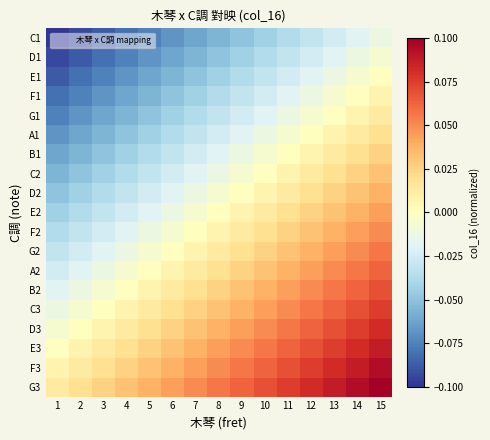

Reading left to right, what are all the values shown in this chart?

C1: 1=-0.1	2=-0.1	3=-0.1	4=-0.1	5=-0.1	6=-0.1	7=-0.1	8=-0.1	9=-0.1	10=-0.0	11=-0.0	12=-0.0	13=-0.0	14=-0.0	15=-0.0
D1: 1=-0.1	2=-0.1	3=-0.1	4=-0.1	5=-0.1	6=-0.1	7=-0.1	8=-0.1	9=-0.0	10=-0.0	11=-0.0	12=-0.0	13=-0.0	14=-0.0	15=-0.0
E1: 1=-0.1	2=-0.1	3=-0.1	4=-0.1	5=-0.1	6=-0.1	7=-0.1	8=-0.0	9=-0.0	10=-0.0	11=-0.0	12=-0.0	13=-0.0	14=-0.0	15=0.0
F1: 1=-0.1	2=-0.1	3=-0.1	4=-0.1	5=-0.1	6=-0.1	7=-0.0	8=-0.0	9=-0.0	10=-0.0	11=-0.0	12=-0.0	13=-0.0	14=0.0	15=0.0
G1: 1=-0.1	2=-0.1	3=-0.1	4=-0.1	5=-0.1	6=-0.0	7=-0.0	8=-0.0	9=-0.0	10=-0.0	11=-0.0	12=-0.0	13=0.0	14=0.0	15=0.0
A1: 1=-0.1	2=-0.1	3=-0.1	4=-0.1	5=-0.0	6=-0.0	7=-0.0	8=-0.0	9=-0.0	10=-0.0	11=-0.0	12=0.0	13=0.0	14=0.0	15=0.0
B1: 1=-0.1	2=-0.1	3=-0.1	4=-0.0	5=-0.0	6=-0.0	7=-0.0	8=-0.0	9=-0.0	10=-0.0	11=0.0	12=0.0	13=0.0	14=0.0	15=0.0
C2: 1=-0.1	2=-0.1	3=-0.0	4=-0.0	5=-0.0	6=-0.0	7=-0.0	8=-0.0	9=-0.0	10=0.0	11=0.0	12=0.0	13=0.0	14=0.0	15=0.0
D2: 1=-0.1	2=-0.0	3=-0.0	4=-0.0	5=-0.0	6=-0.0	7=-0.0	8=-0.0	9=0.0	10=0.0	11=0.0	12=0.0	13=0.0	14=0.0	15=0.0
E2: 1=-0.0	2=-0.0	3=-0.0	4=-0.0	5=-0.0	6=-0.0	7=-0.0	8=0.0	9=0.0	10=0.0	11=0.0	12=0.0	13=0.0	14=0.0	15=0.0
F2: 1=-0.0	2=-0.0	3=-0.0	4=-0.0	5=-0.0	6=-0.0	7=0.0	8=0.0	9=0.0	10=0.0	11=0.0	12=0.0	13=0.0	14=0.0	15=0.1
G2: 1=-0.0	2=-0.0	3=-0.0	4=-0.0	5=-0.0	6=0.0	7=0.0	8=0.0	9=0.0	10=0.0	11=0.0	12=0.0	13=0.0	14=0.1	15=0.1
A2: 1=-0.0	2=-0.0	3=-0.0	4=-0.0	5=0.0	6=0.0	7=0.0	8=0.0	9=0.0	10=0.0	11=0.0	12=0.0	13=0.1	14=0.1	15=0.1
B2: 1=-0.0	2=-0.0	3=-0.0	4=0.0	5=0.0	6=0.0	7=0.0	8=0.0	9=0.0	10=0.0	11=0.0	12=0.1	13=0.1	14=0.1	15=0.1
C3: 1=-0.0	2=-0.0	3=0.0	4=0.0	5=0.0	6=0.0	7=0.0	8=0.0	9=0.0	10=0.0	11=0.1	12=0.1	13=0.1	14=0.1	15=0.1
D3: 1=-0.0	2=0.0	3=0.0	4=0.0	5=0.0	6=0.0	7=0.0	8=0.0	9=0.0	10=0.1	11=0.1	12=0.1	13=0.1	14=0.1	15=0.1
E3: 1=0.0	2=0.0	3=0.0	4=0.0	5=0.0	6=0.0	7=0.0	8=0.0	9=0.1	10=0.1	11=0.1	12=0.1	13=0.1	14=0.1	15=0.1
F3: 1=0.0	2=0.0	3=0.0	4=0.0	5=0.0	6=0.0	7=0.0	8=0.1	9=0.1	10=0.1	11=0.1	12=0.1	13=0.1	14=0.1	15=0.1
G3: 1=0.0	2=0.0	3=0.0	4=0.0	5=0.0	6=0.0	7=0.1	8=0.1	9=0.1	10=0.1	11=0.1	12=0.1	13=0.1	14=0.1	15=0.1